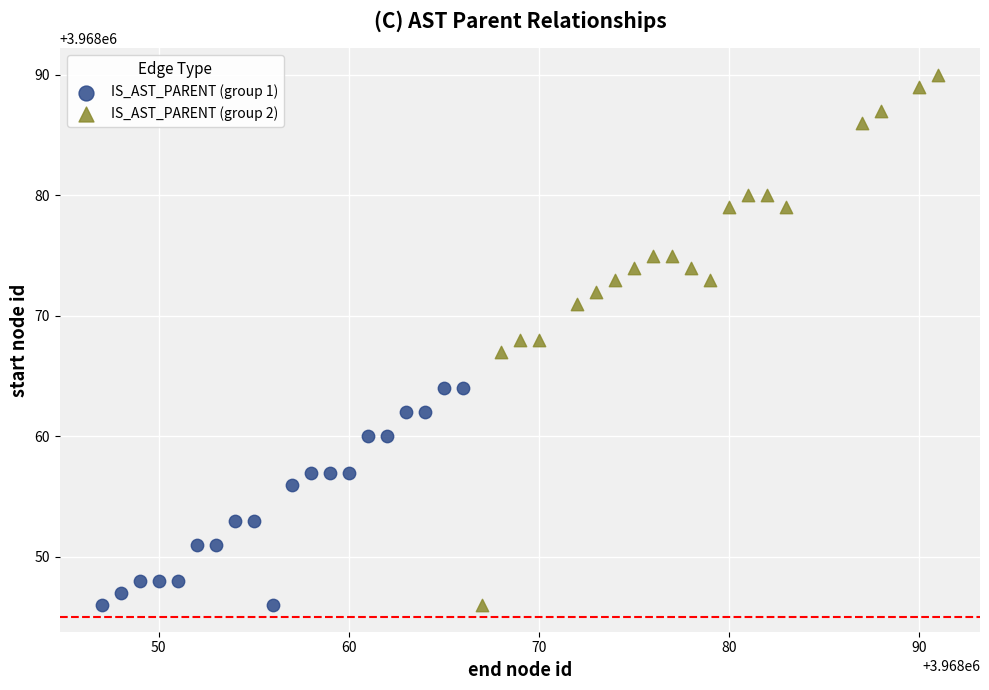

Which series has the widest spread of Y values?

IS_AST_PARENT (group 2)